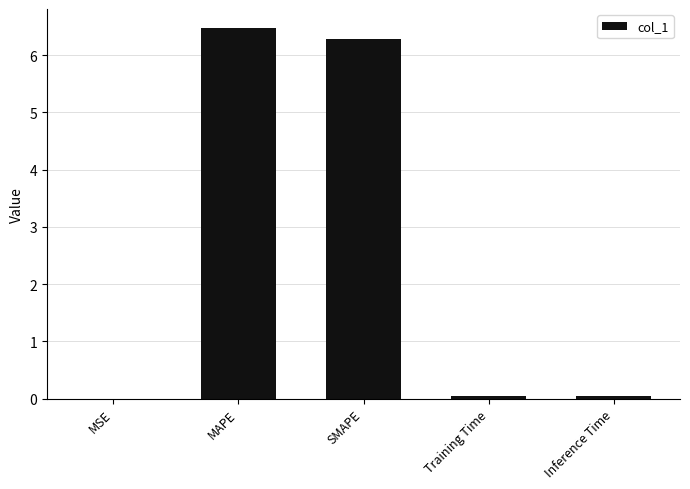

Which category has the highest value across all series?

MAPE